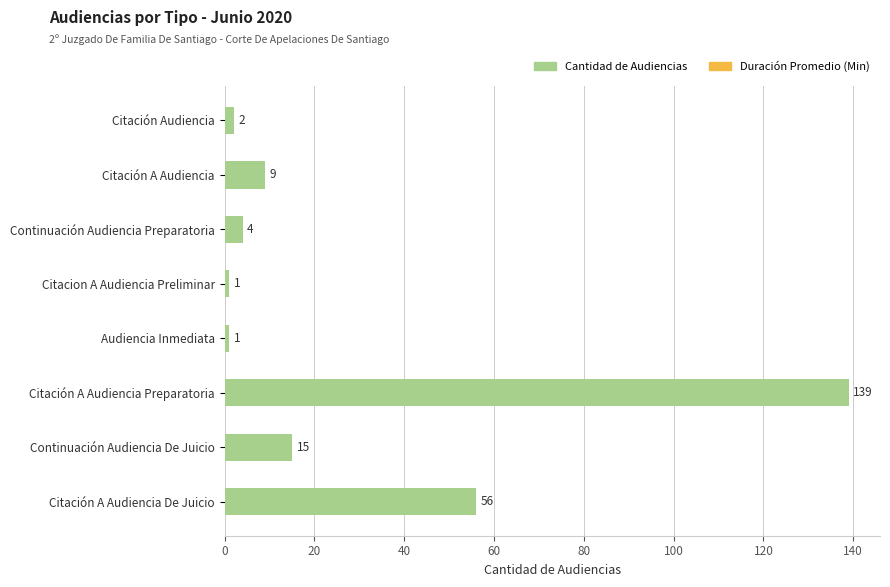

Are the bars horizontal?

Yes